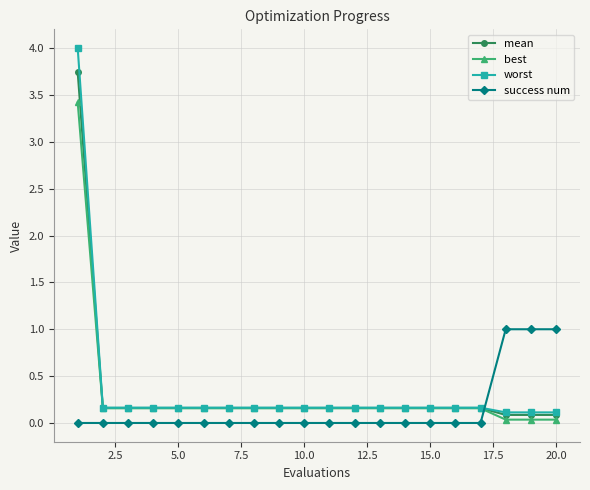

Which series ends up on top after the final intersection of success num and best?

success num